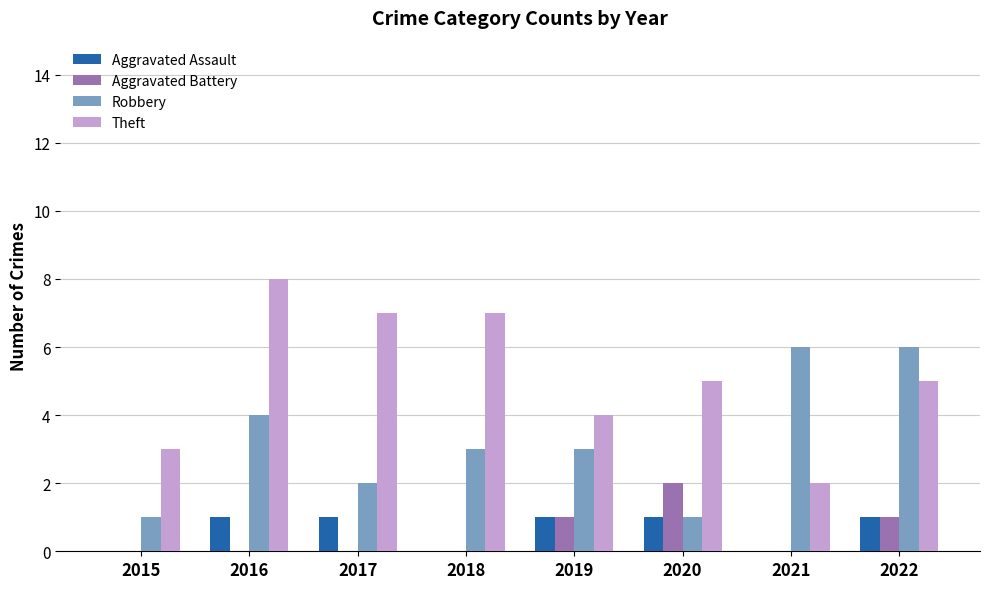

What is the total value across all series at 2015?

4